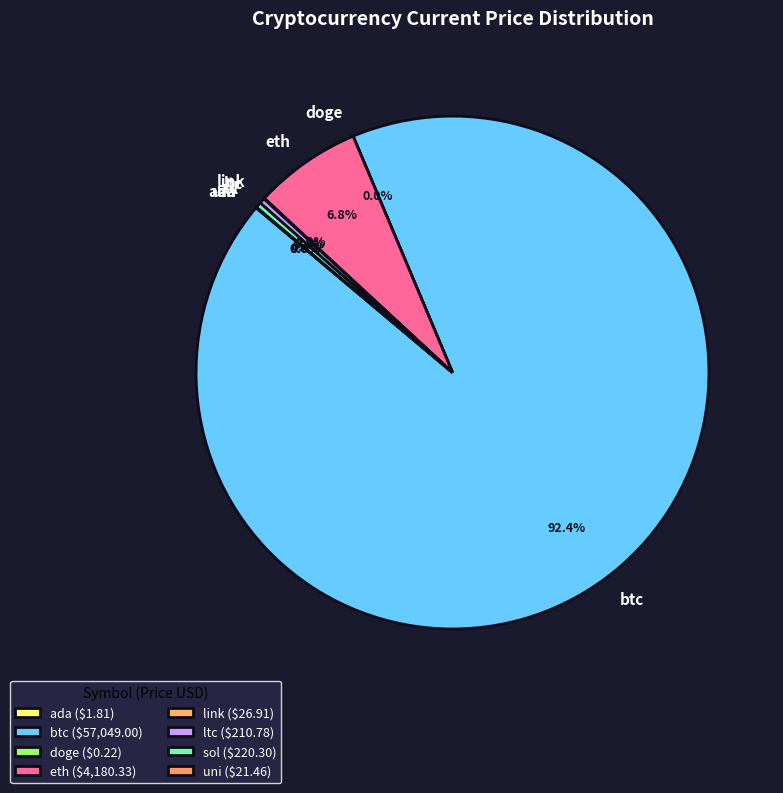

To the nearest percent, what is the average slice percentage?

12%